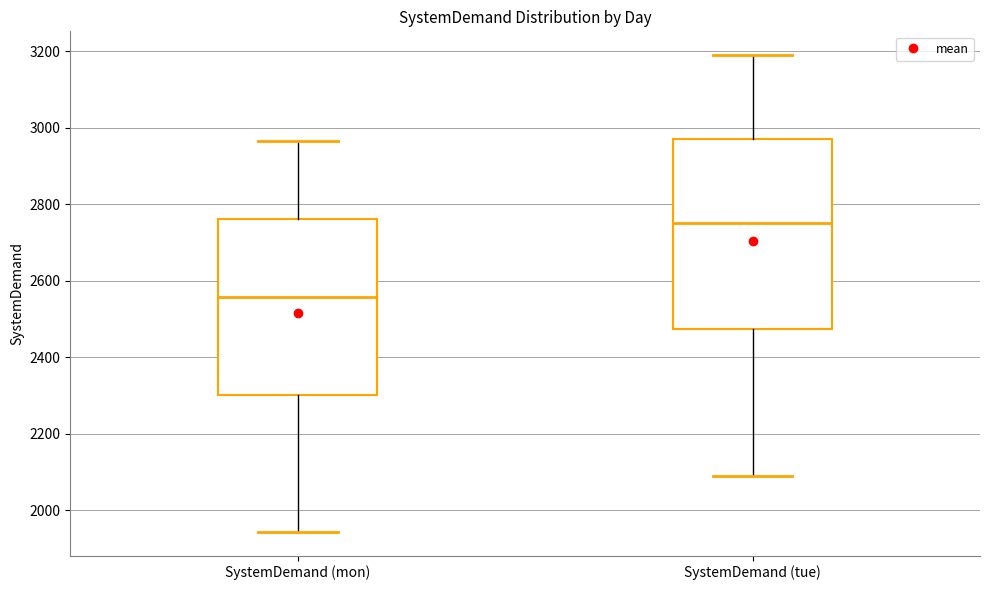

Which box's median line is the lowest?

SystemDemand (mon)